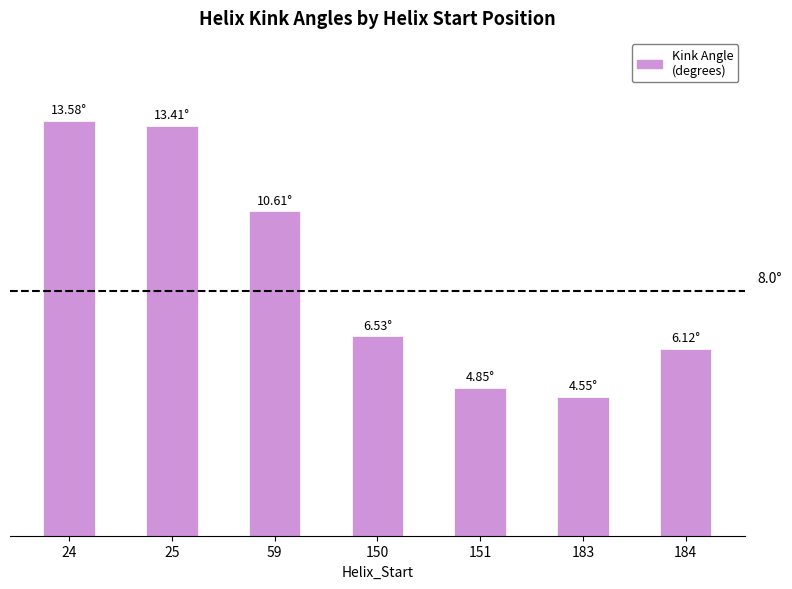

Which category has the lowest value across all series?

183